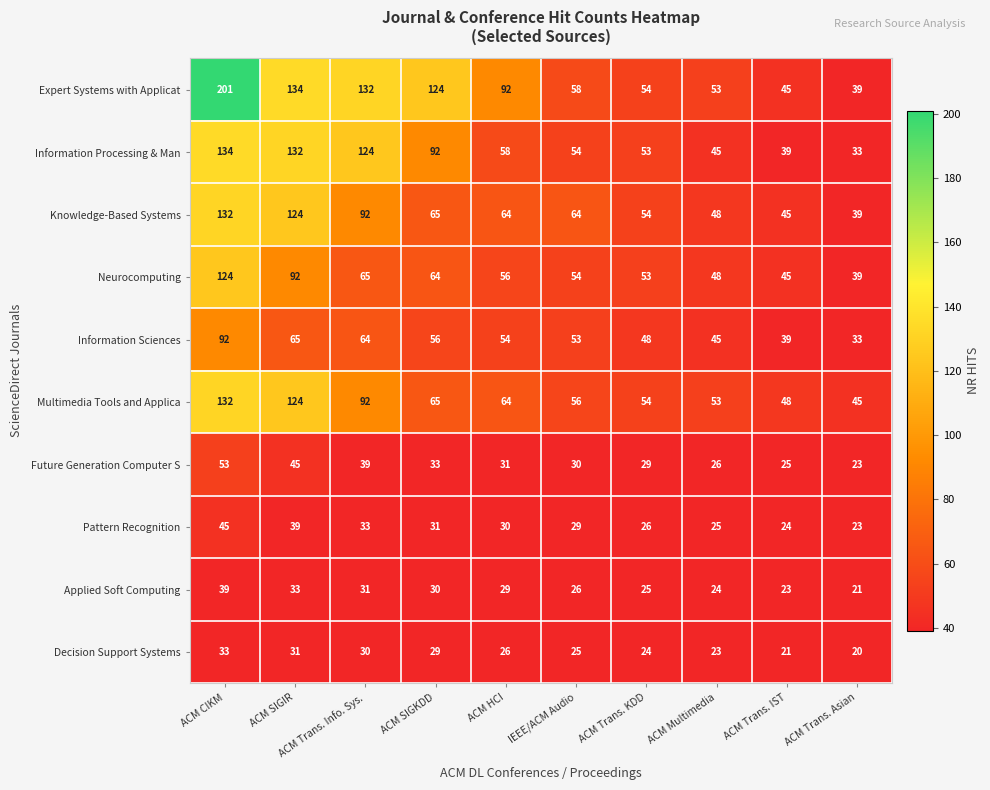

How many series are shown in this chart?

10